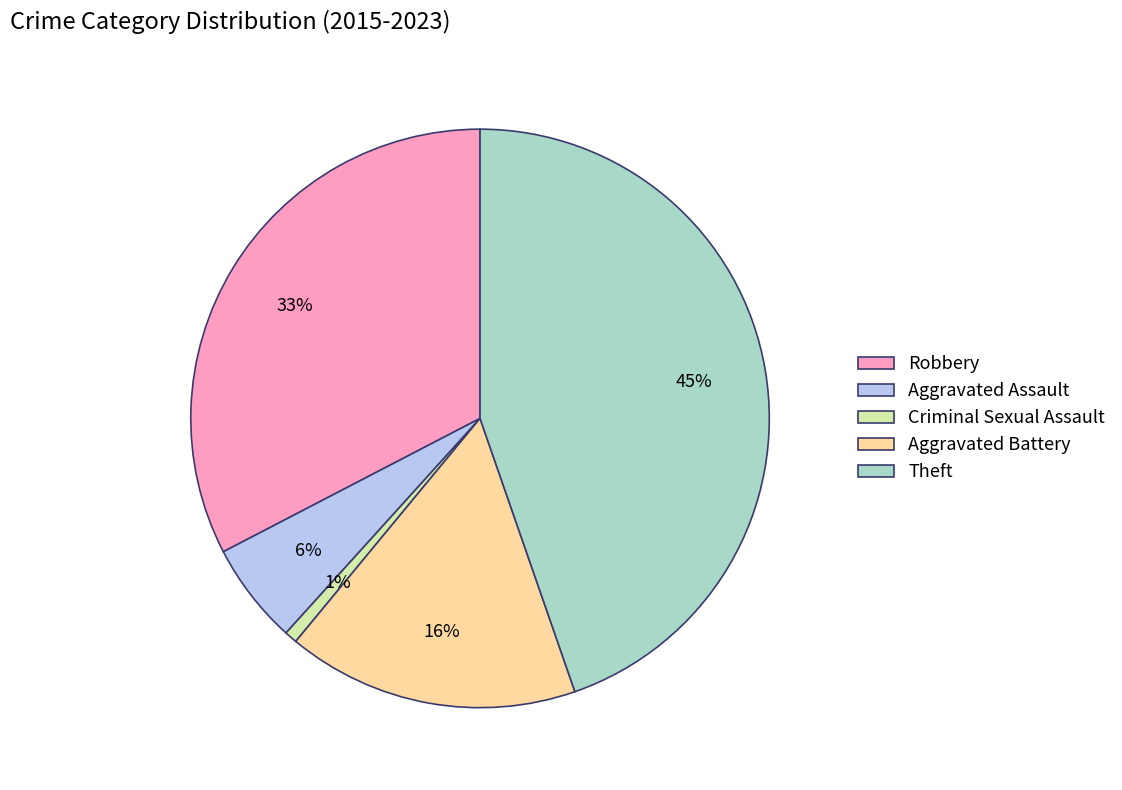

To the nearest percent, what is the difference between the Aggravated Assault and Theft slice percentages?

39%